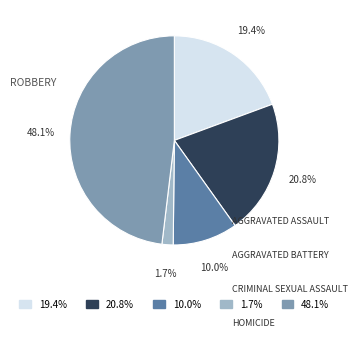

Does any single category account for the majority?

No